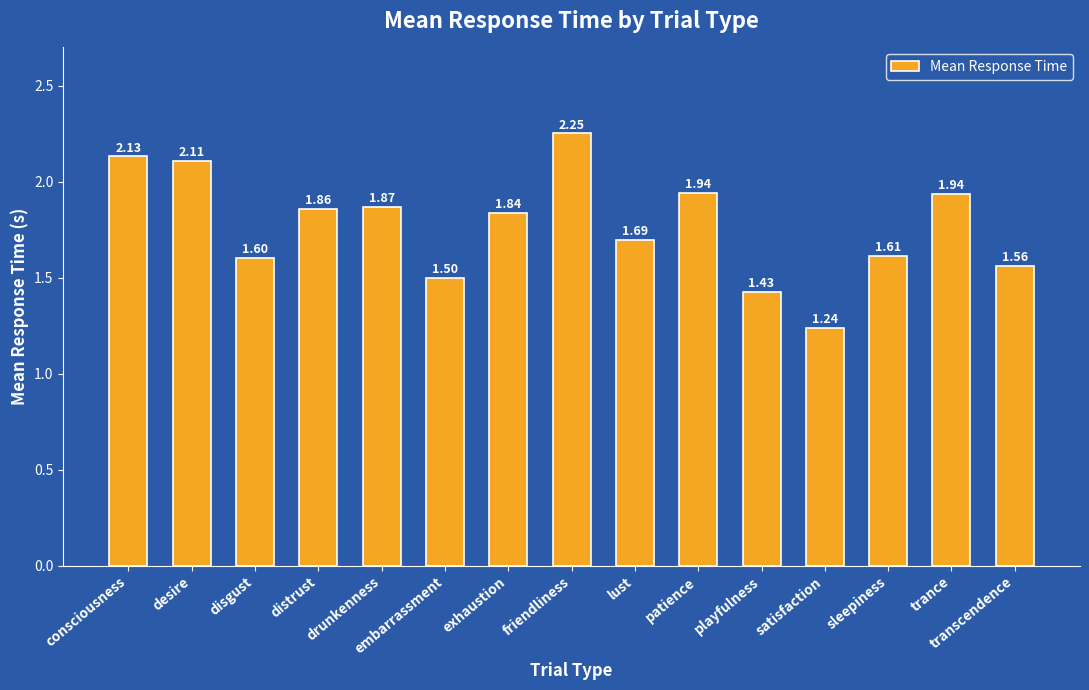

What is the change in value from embarrassment to sleepiness?

+0.1